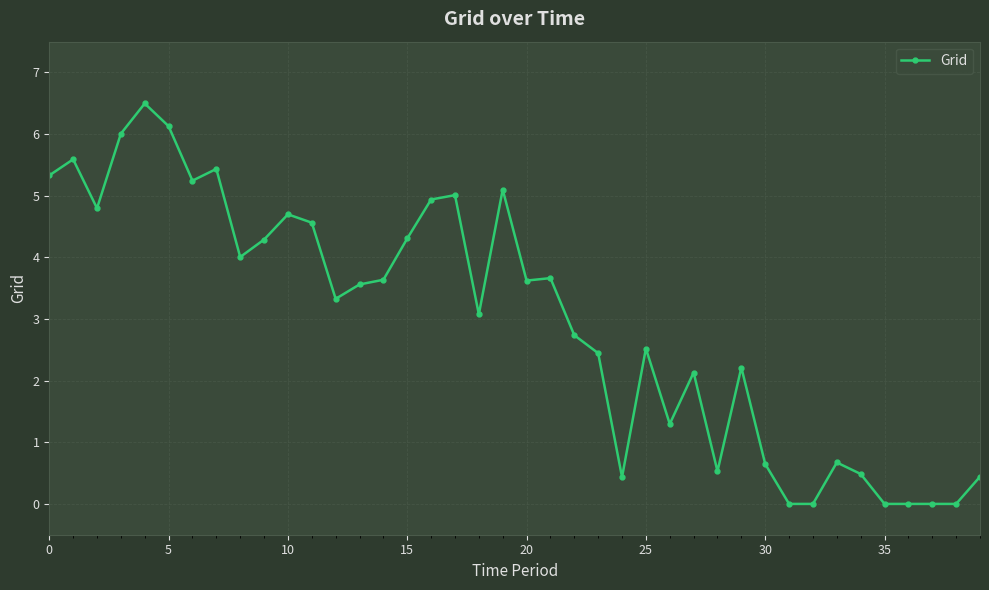

What is the greatest value displayed?

6.5